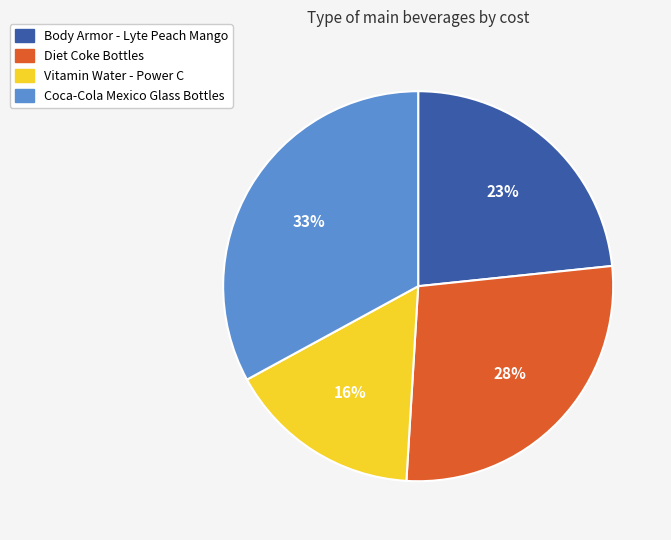

True or false: Coca-Cola Mexico Glass Bottles accounts for 40% of the total.

False